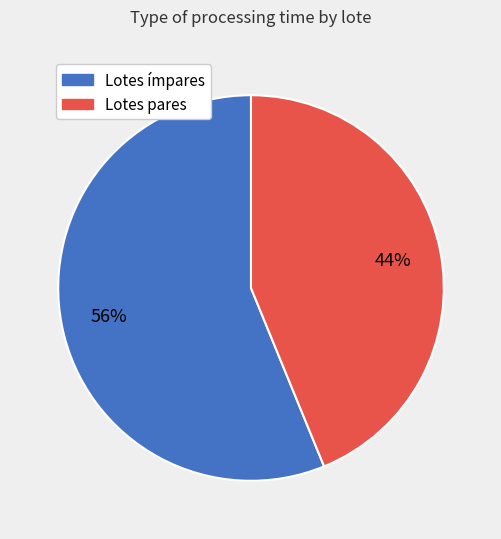

To the nearest percent, what is the difference between the largest and smallest slice percentages?

12%